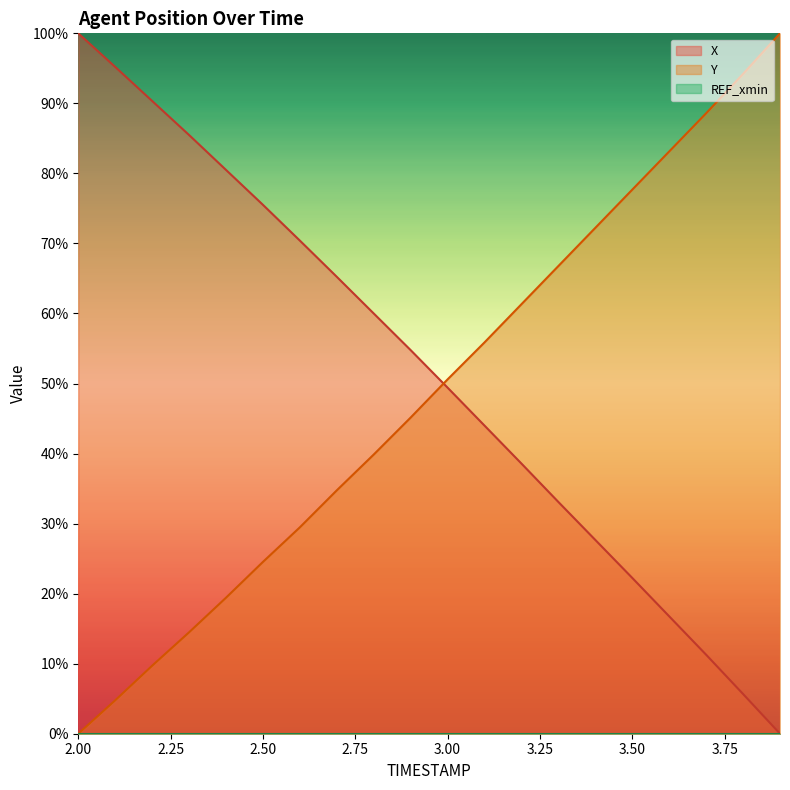

How many positive values does the Y series have?

19